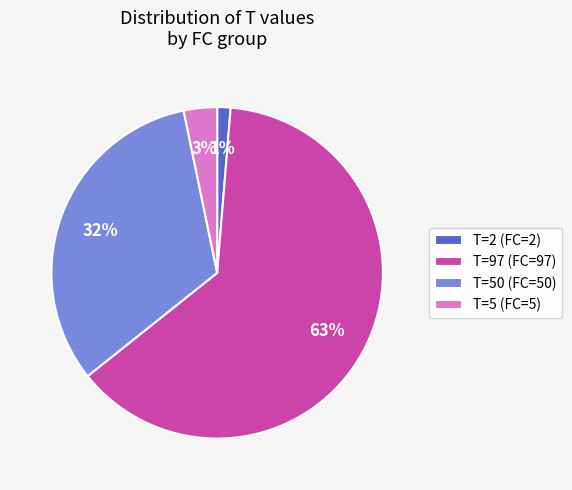

What percentage is the T=2 (FC=2) slice, to the nearest percent?

1%